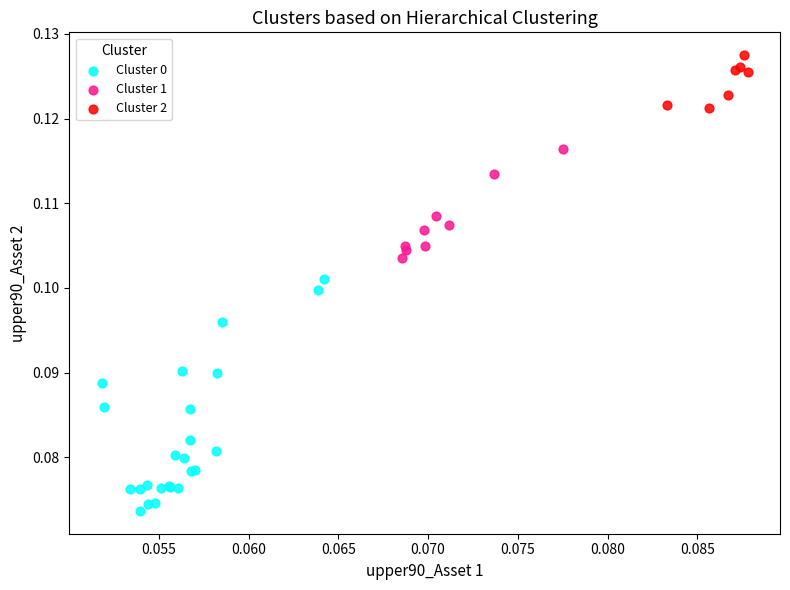

Which series reaches the maximum Y coordinate?

Cluster 2